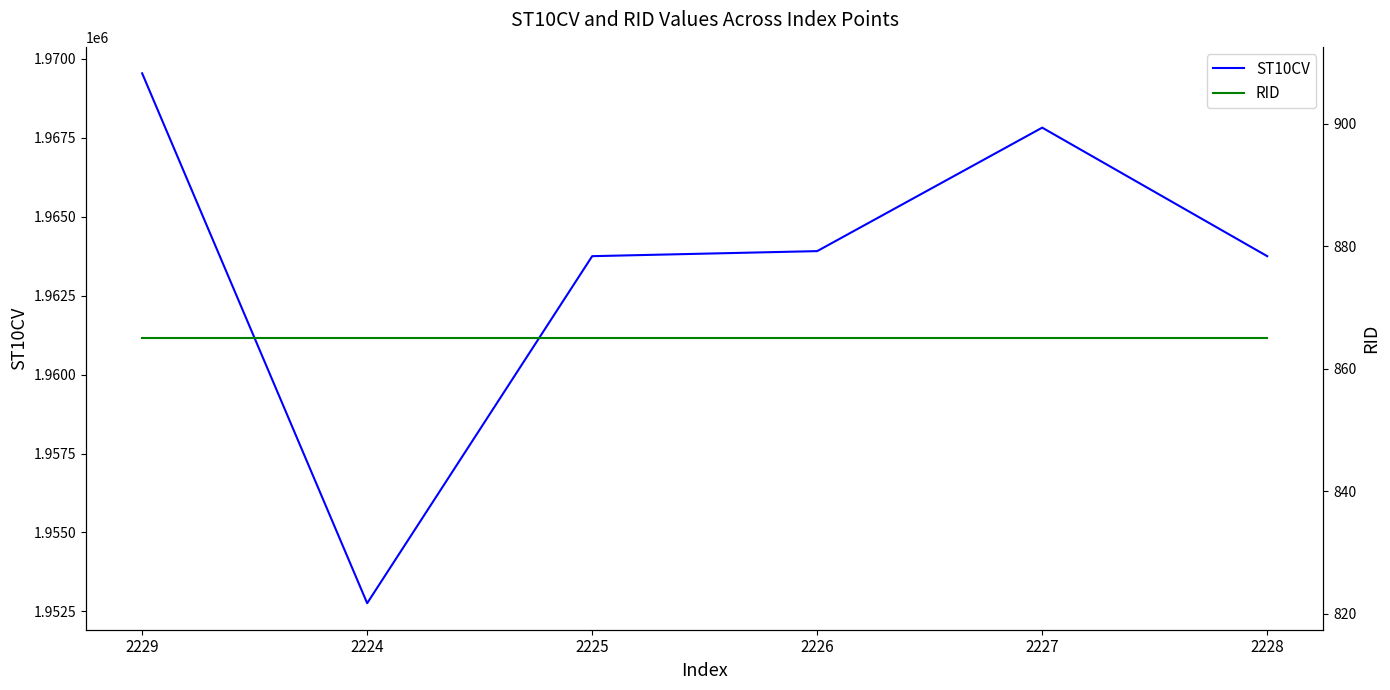

Count the number of categories in the chart.

6